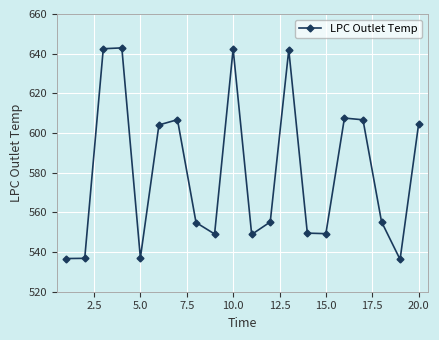

What is the value of the 15th point from the left?

549.3